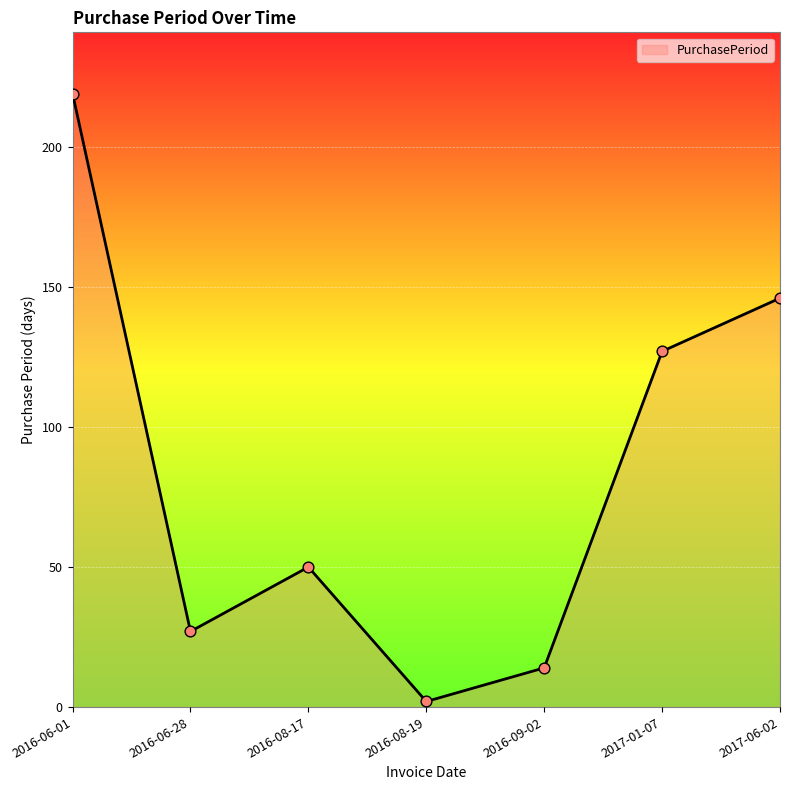

What is the change in value from 2016-06-01 to 2017-06-02?

-73